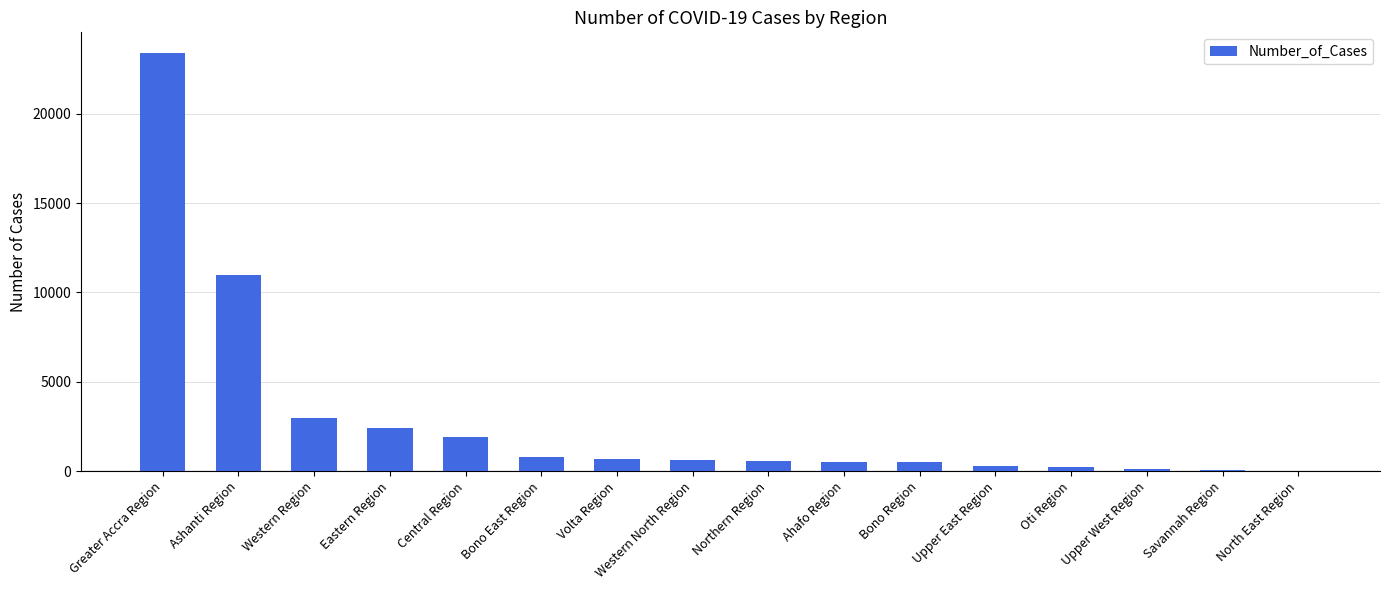

At which label is the value closest to 11702?

Ashanti Region